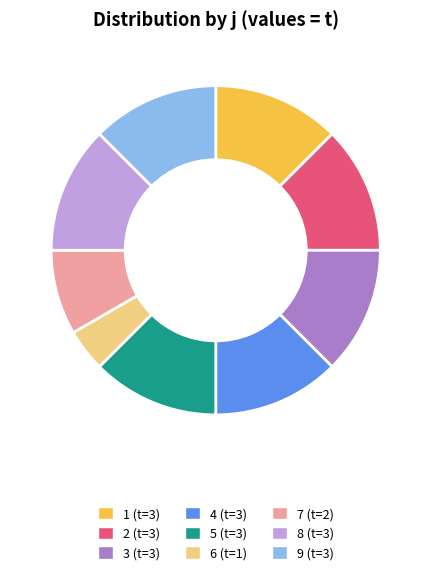

Which category has the smallest portion of the pie?

6